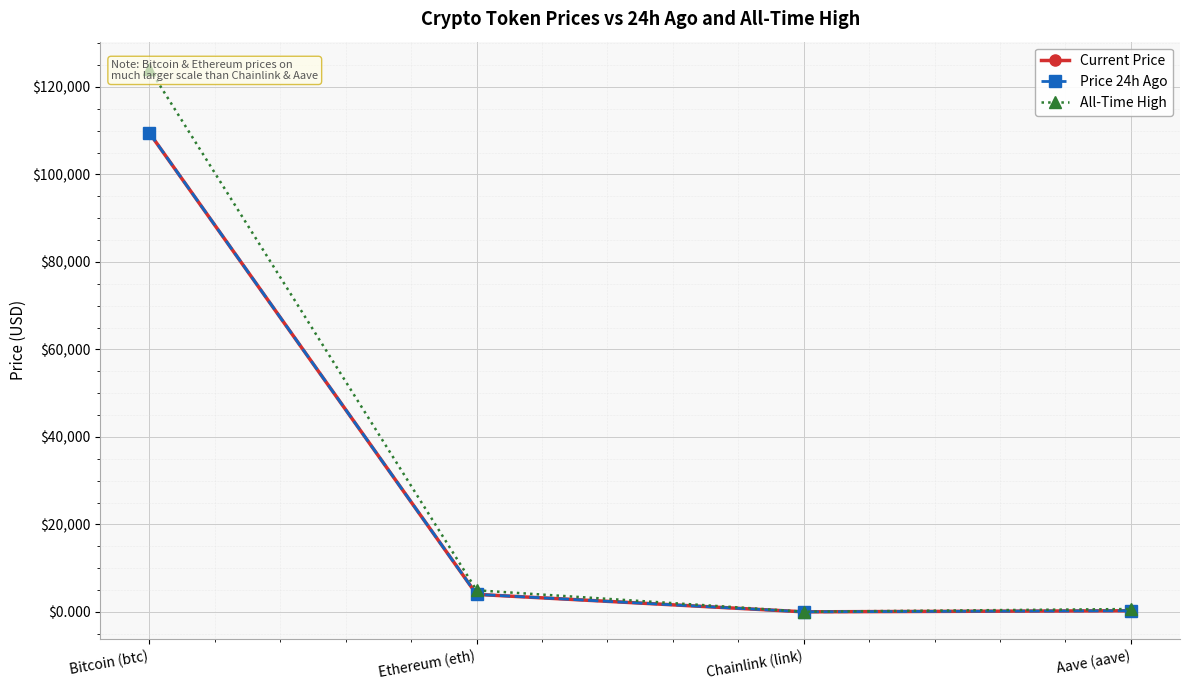

What are all the series names shown in the legend?

Current Price, Price 24h Ago, All-Time High